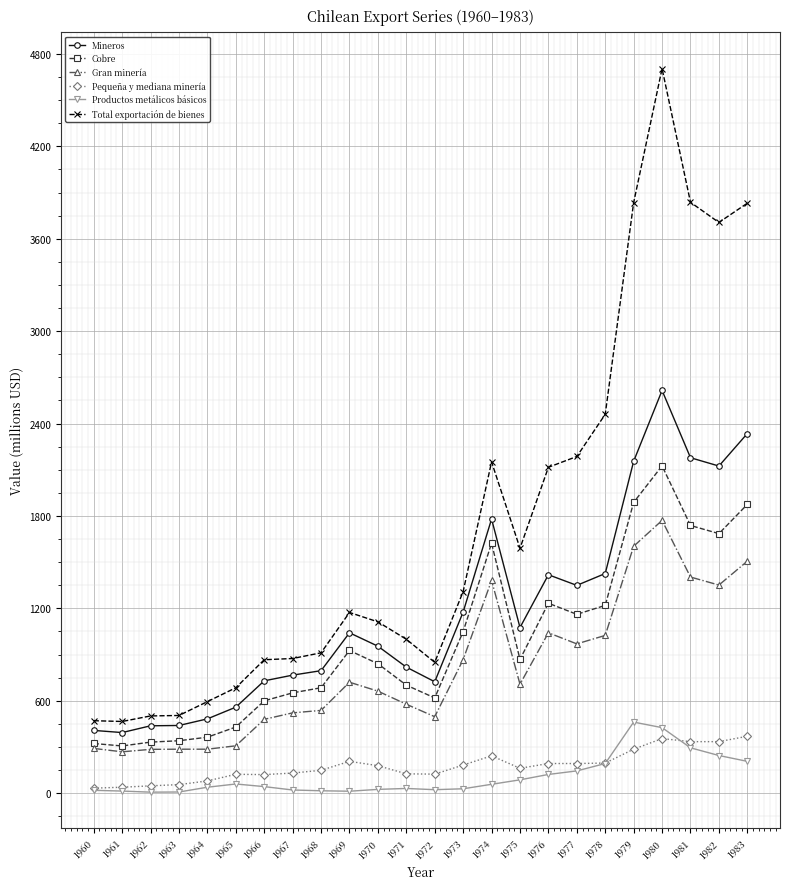

Which series has the widest spread of values?

Total exportación de bienes